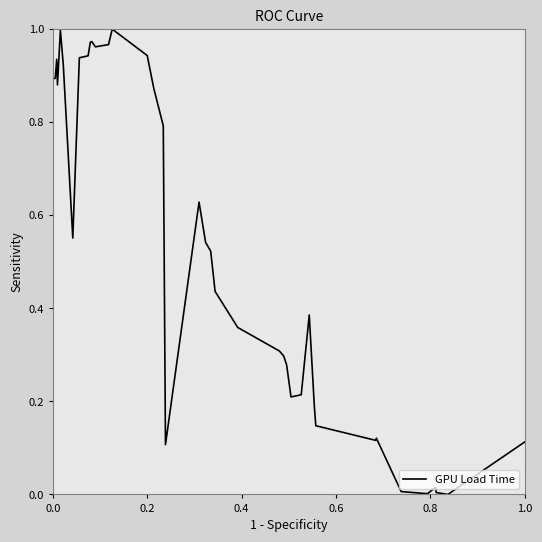

How many lines are shown in the chart?

1